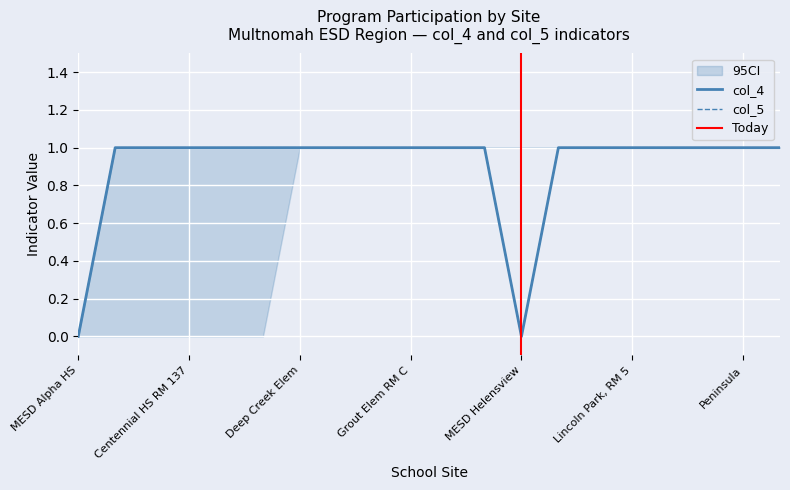

Which category has the lowest value in the col_4 series?

MESD Alpha HS